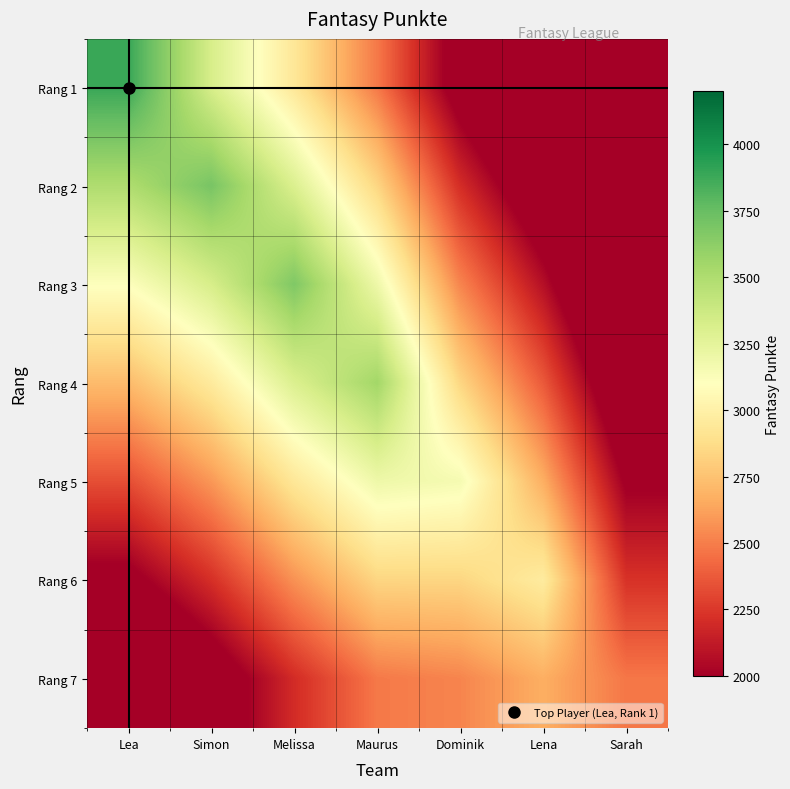

Between Simon and Lena, which series saw the biggest shift?

Rang 2